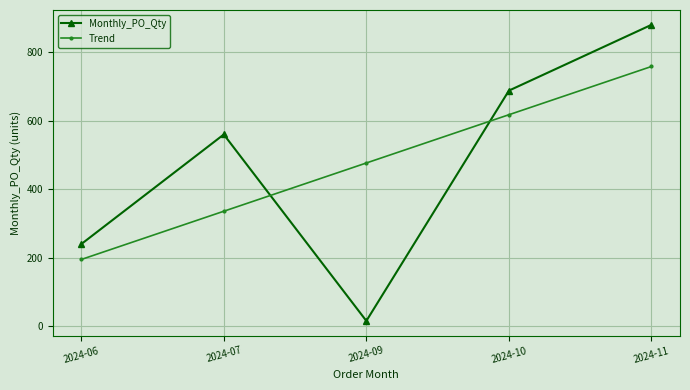

Reading right to left, list all the values displayed in this chart.

Monthly_PO_Qty: 2024-11=880.0	2024-10=688.0	2024-09=16.0	2024-07=560.0	2024-06=240.0
Trend: 2024-11=758.4	2024-10=617.6	2024-09=476.8	2024-07=336.0	2024-06=195.2